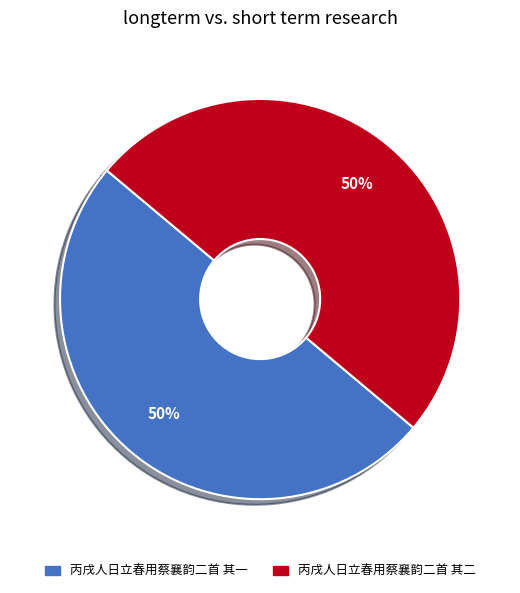

Is the sum of 丙戌人日立春用蔡襄韵二首 其二 and 丙戌人日立春用蔡襄韵二首 其一 greater than half?

Yes